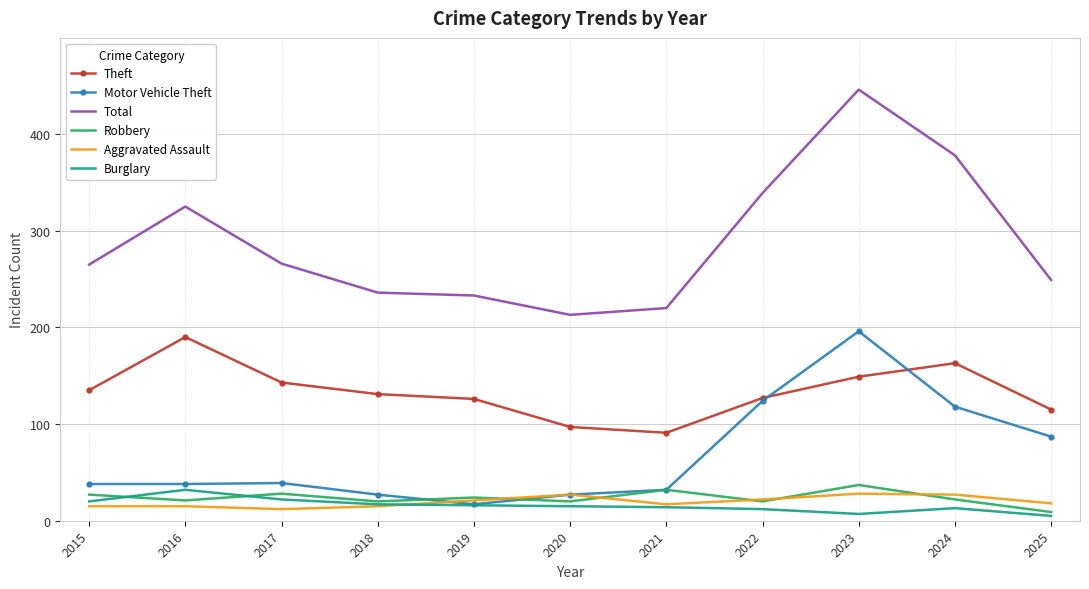

What are all the series names shown in the legend?

Theft, Motor Vehicle Theft, Total, Robbery, Aggravated Assault, Burglary